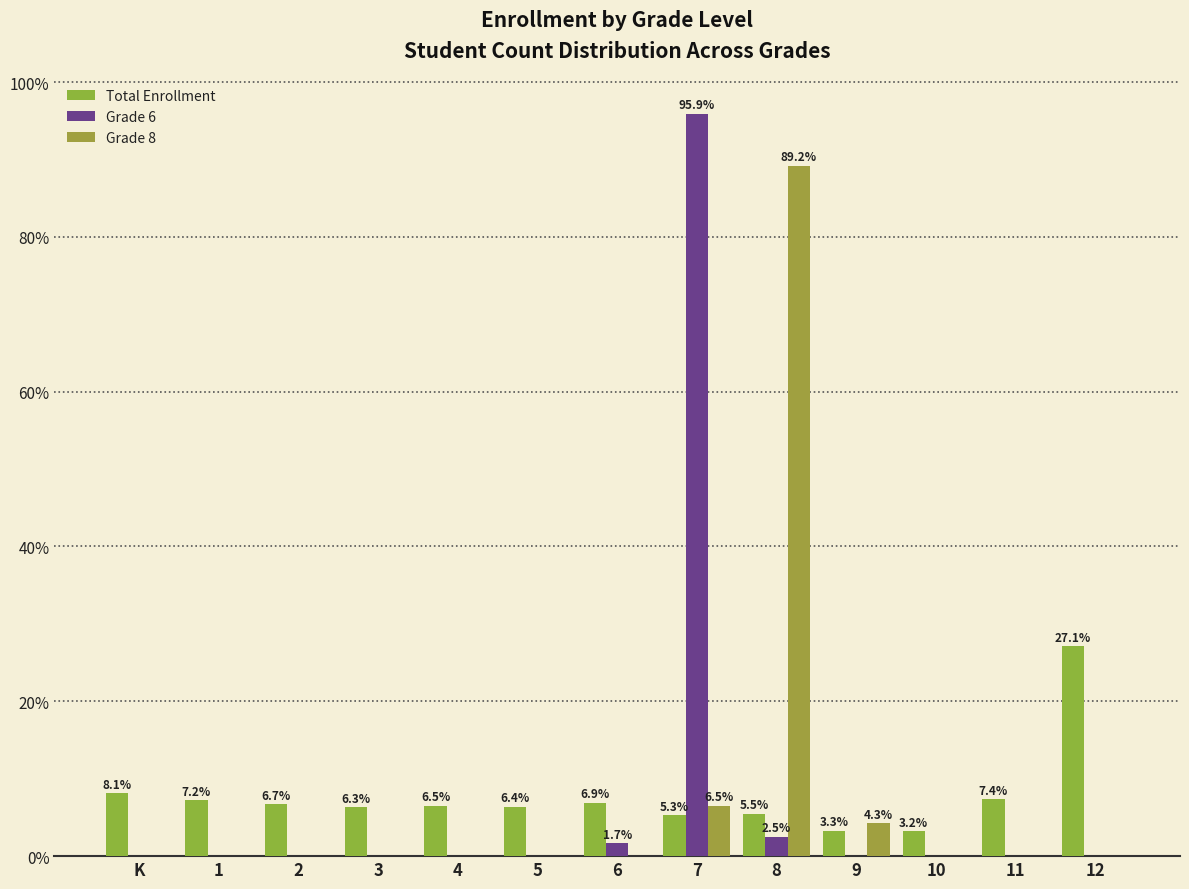

Are the bars grouped side by side (vs. stacked)?

Yes